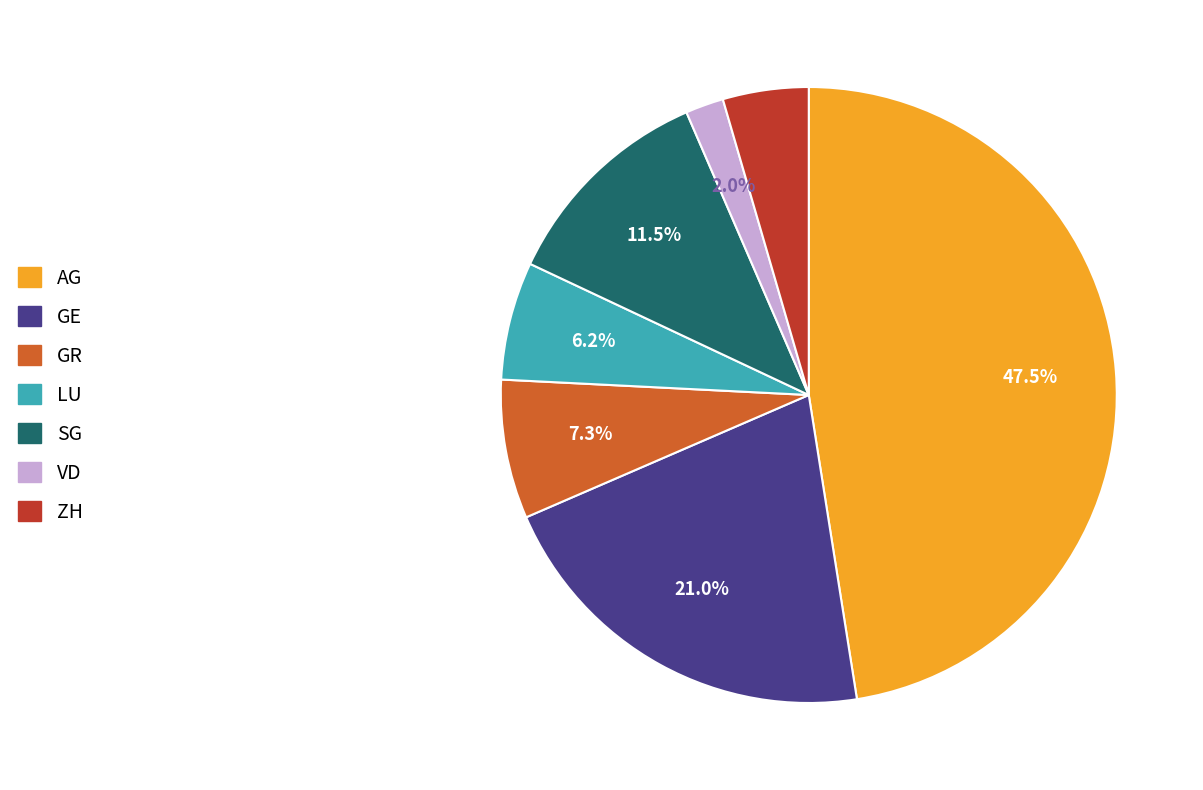

Which category has the biggest portion of the pie?

AG